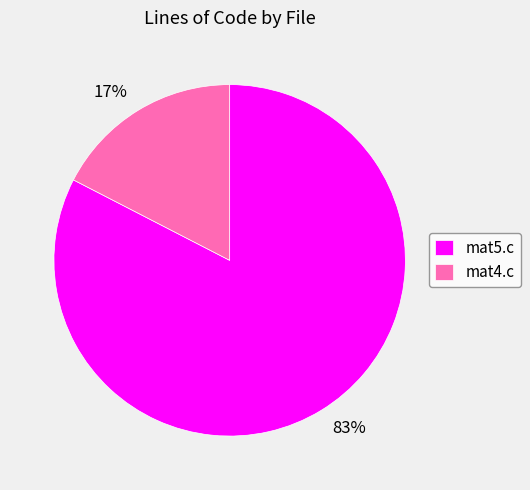

Which category has the biggest portion of the pie?

mat5.c